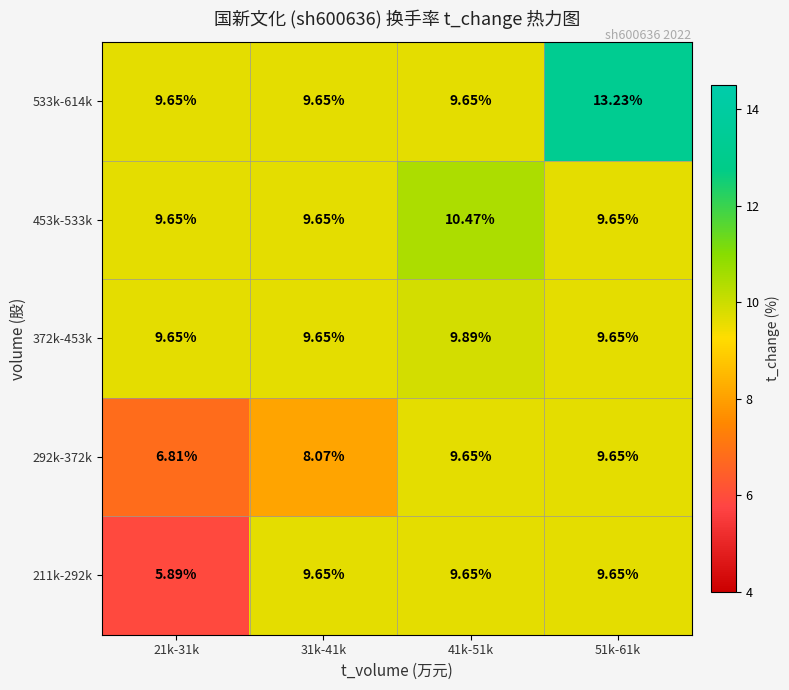

At how many categories does at least one series exceed 10?

2